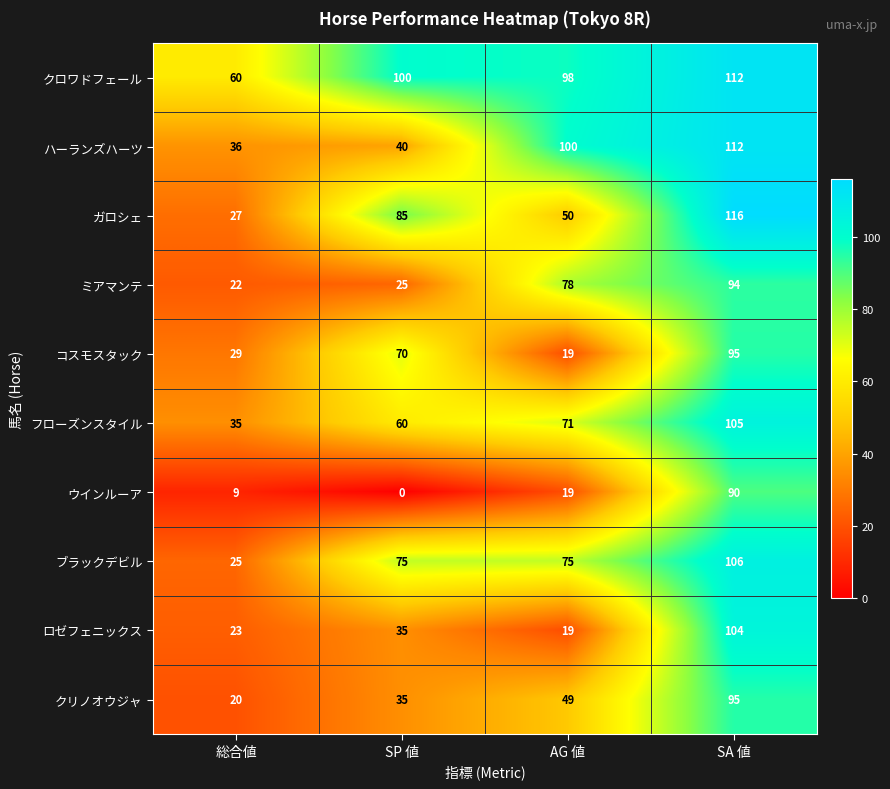

Which series changed the most between SP 値 and AG 値?

ハーランズハーツ